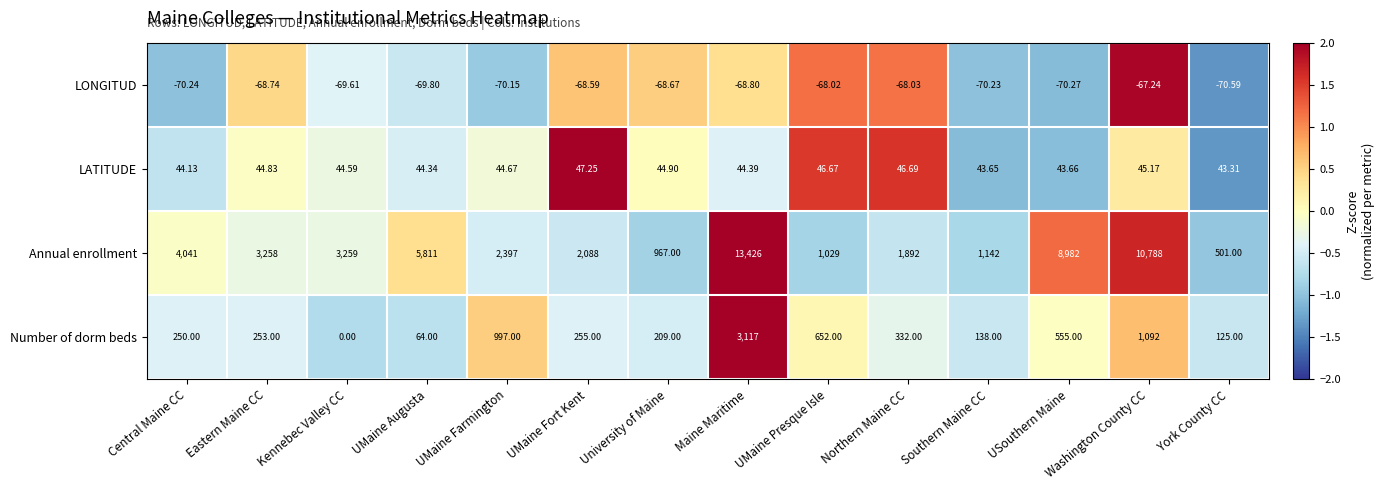

At which label does LONGITUD reach its minimum?

York County CC